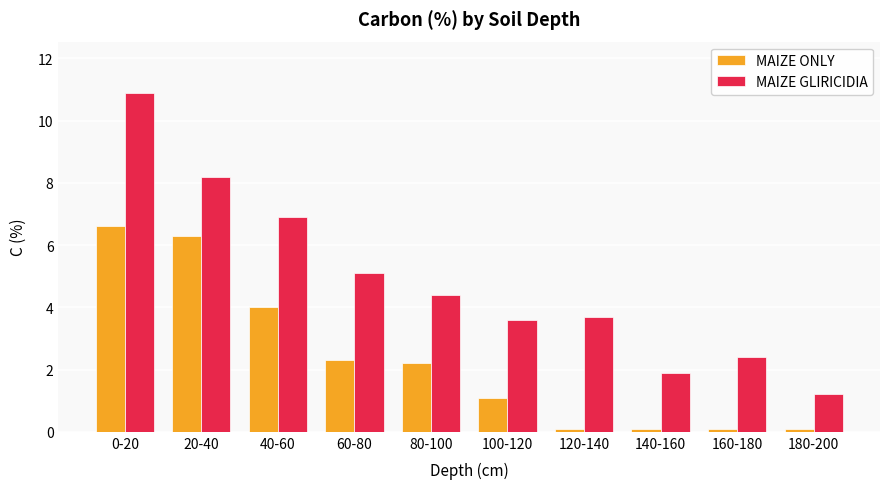

What position from the right is 140-160?

3